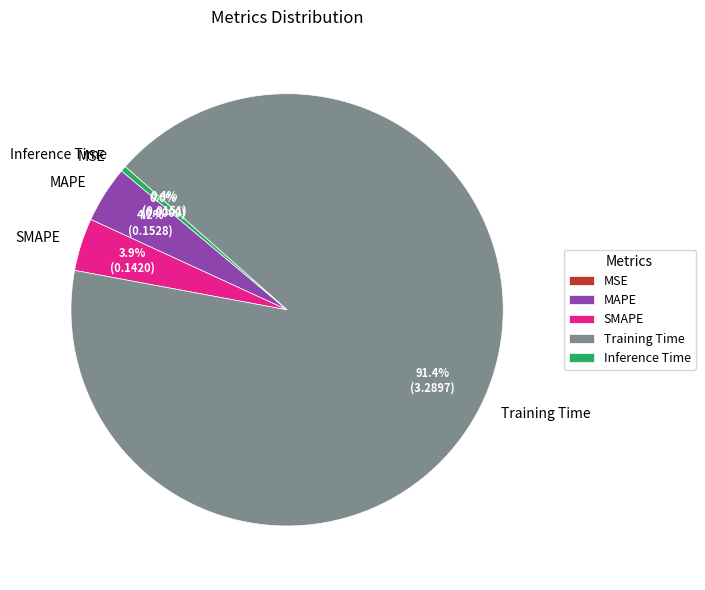

What is the largest slice in the pie chart?

Training Time